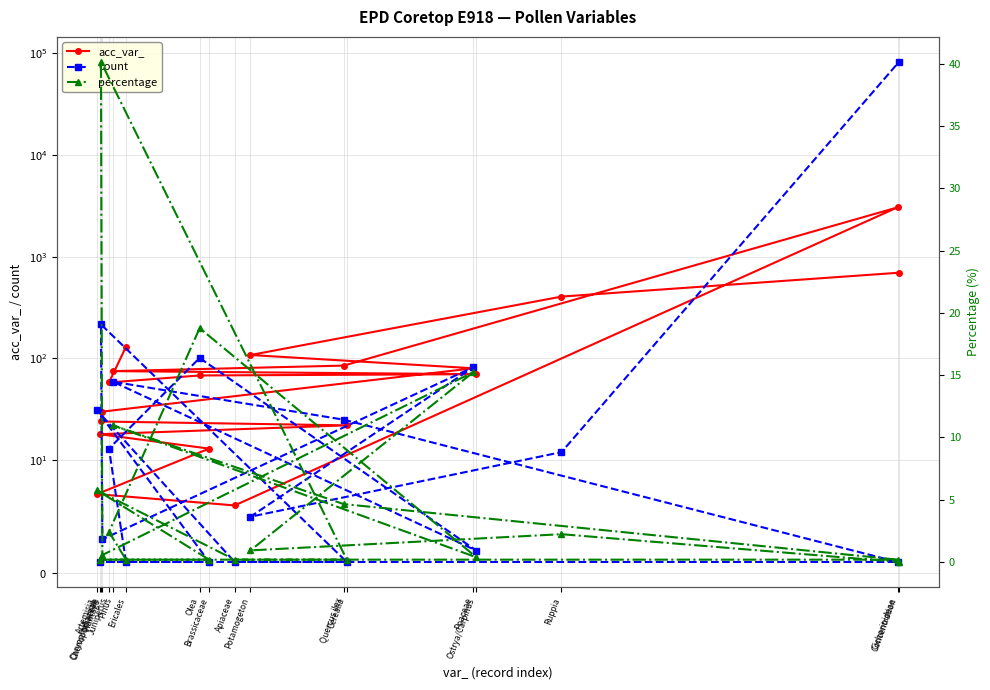

Which category has the highest value in the count series?

Concentration